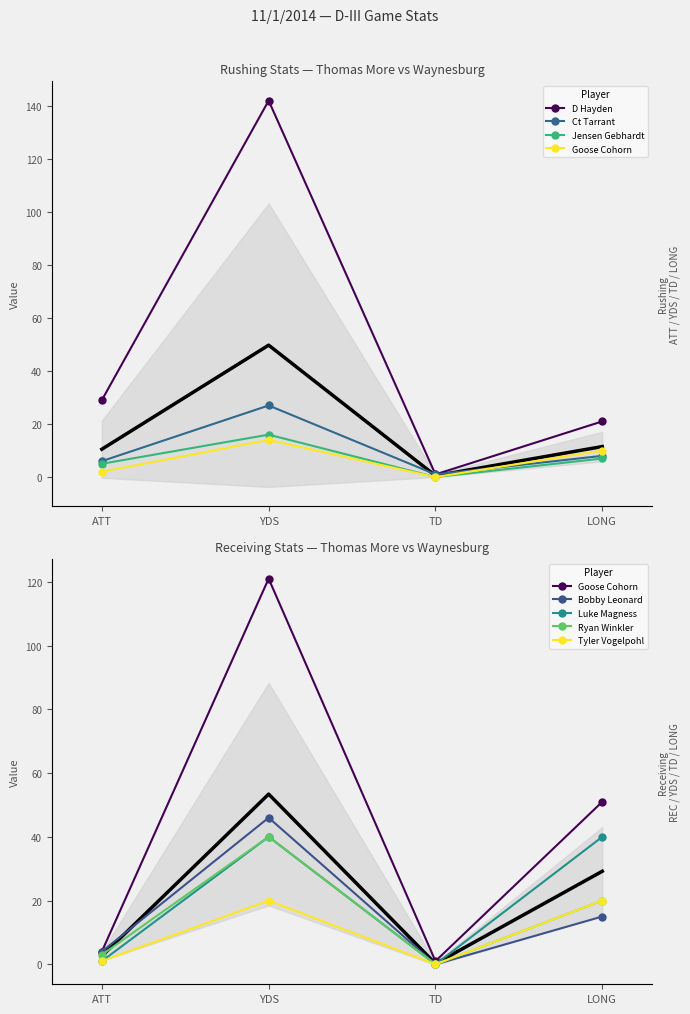

Which series changed the most between ATT and TD?

D Hayden